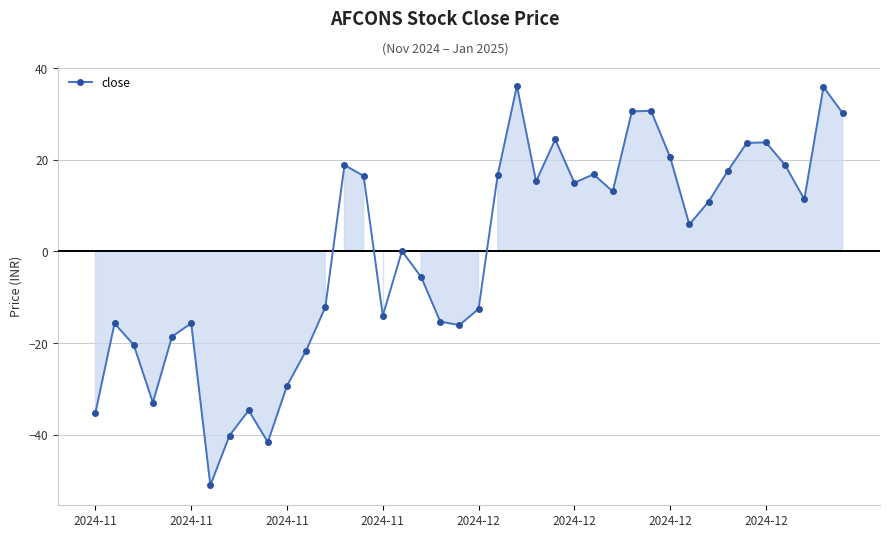

What is the greatest value displayed?

36.1